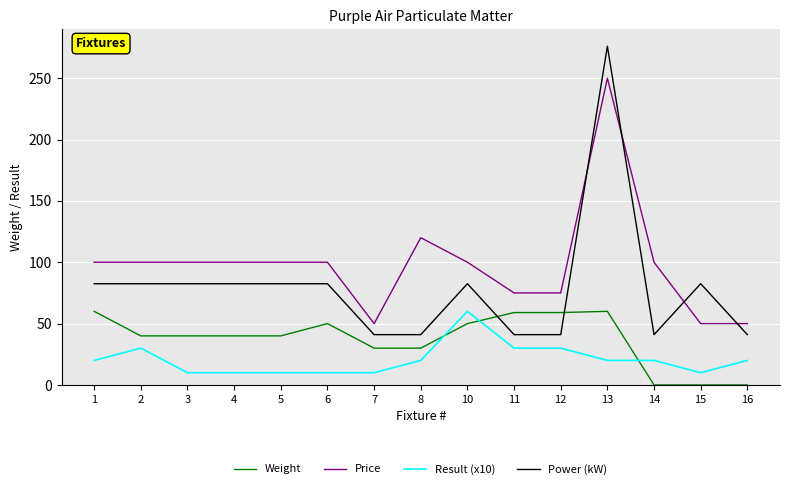

Count the number of data series in this chart.

4